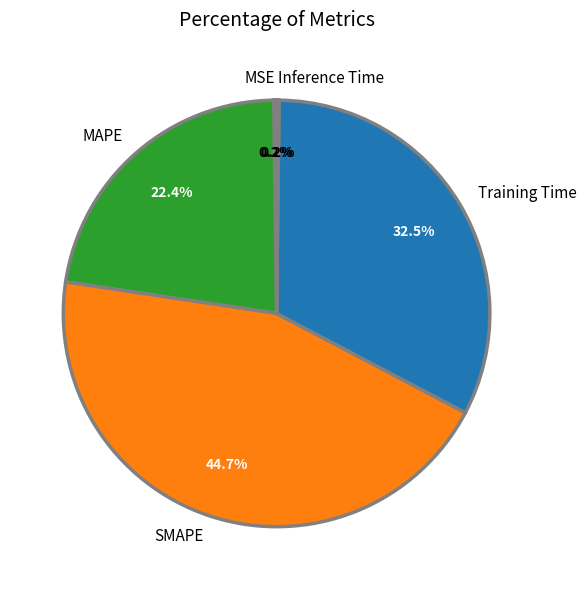

The SMAPE slice represents 36% of the pie. True or false?

False